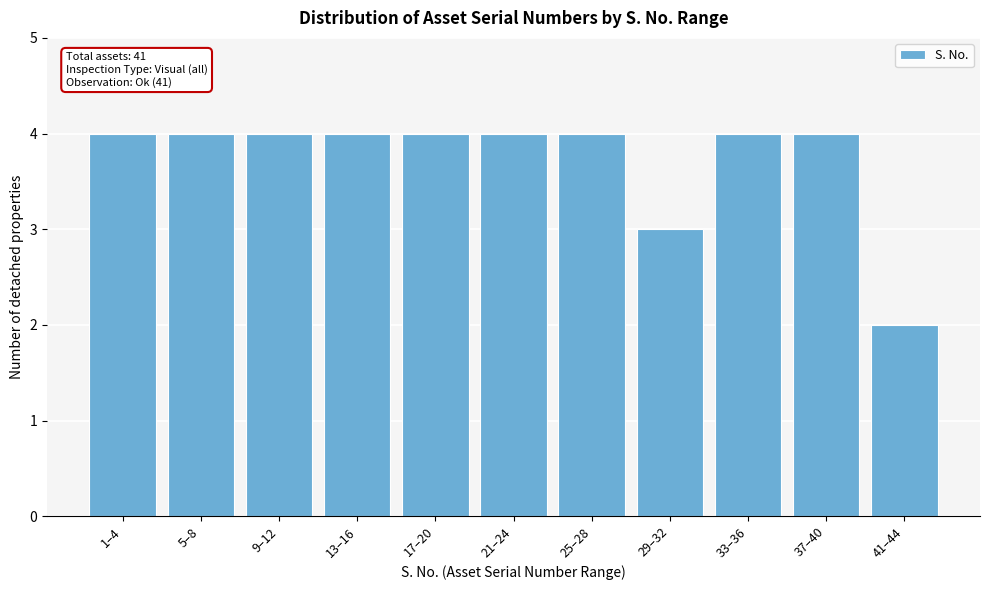

Reading left to right, list all the values displayed in this chart.

4	4	4	4	4	4	4	3	4	4	2